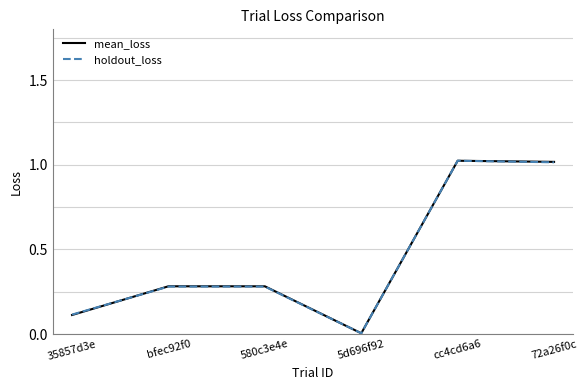

What is the total value across all series at 580c3e4e?

0.6